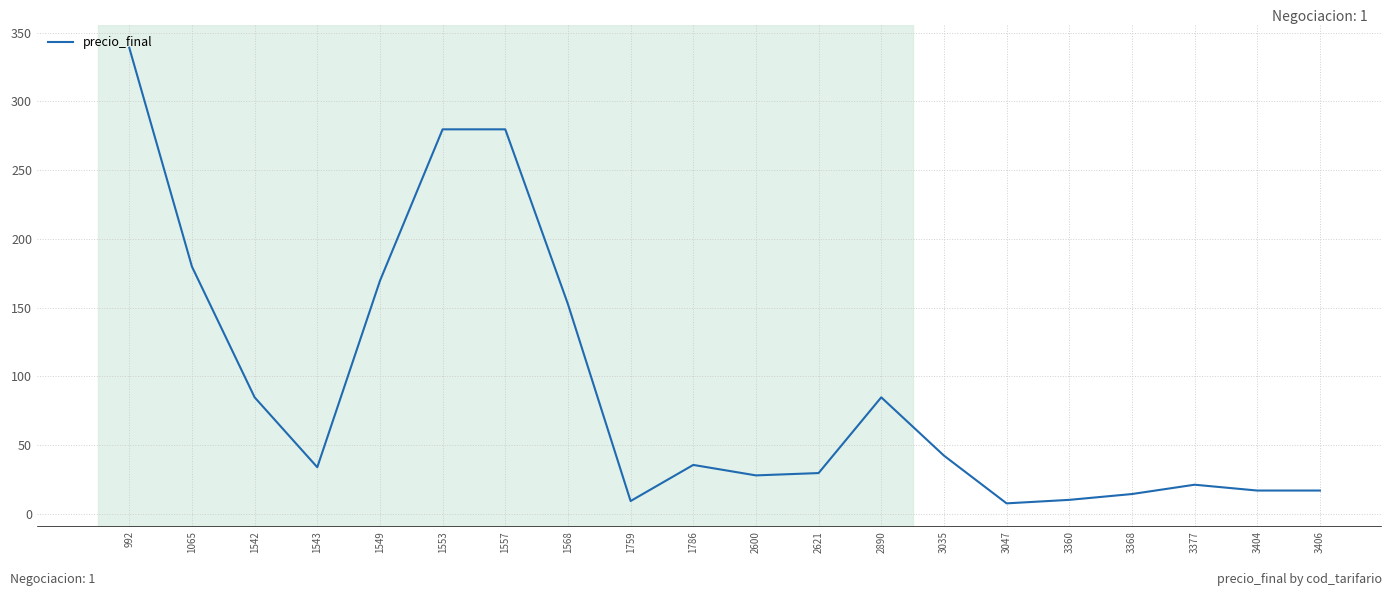

Which label corresponds to the largest value in the chart?

992